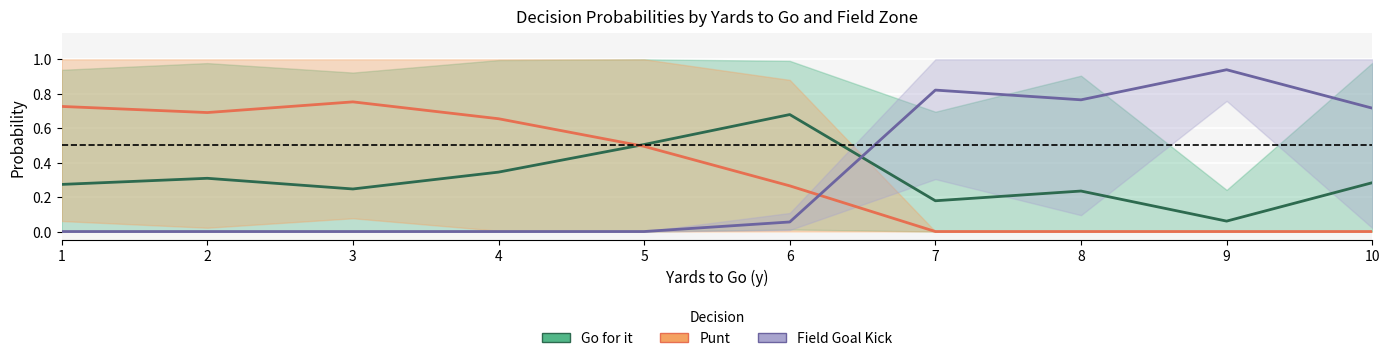

What is the total value across all series at 4?

1.0